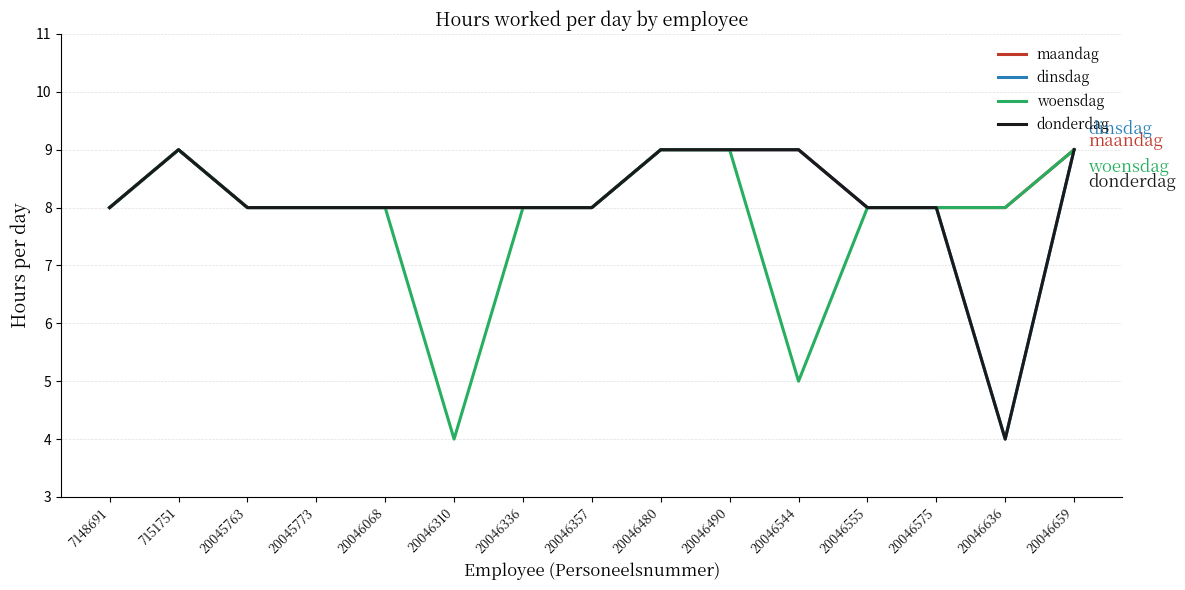

Does the chart display data point markers on the line(s)?

No